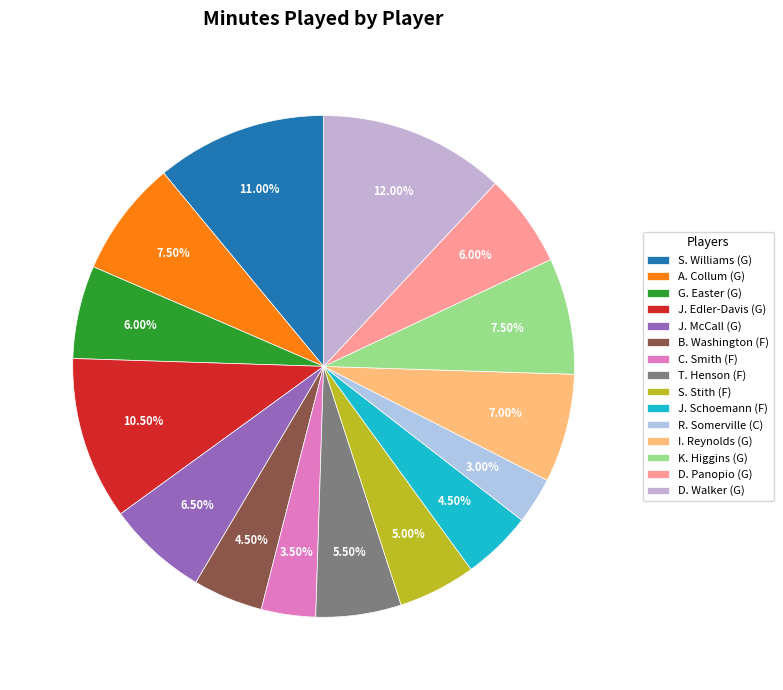

Is there a majority slice in this chart?

No